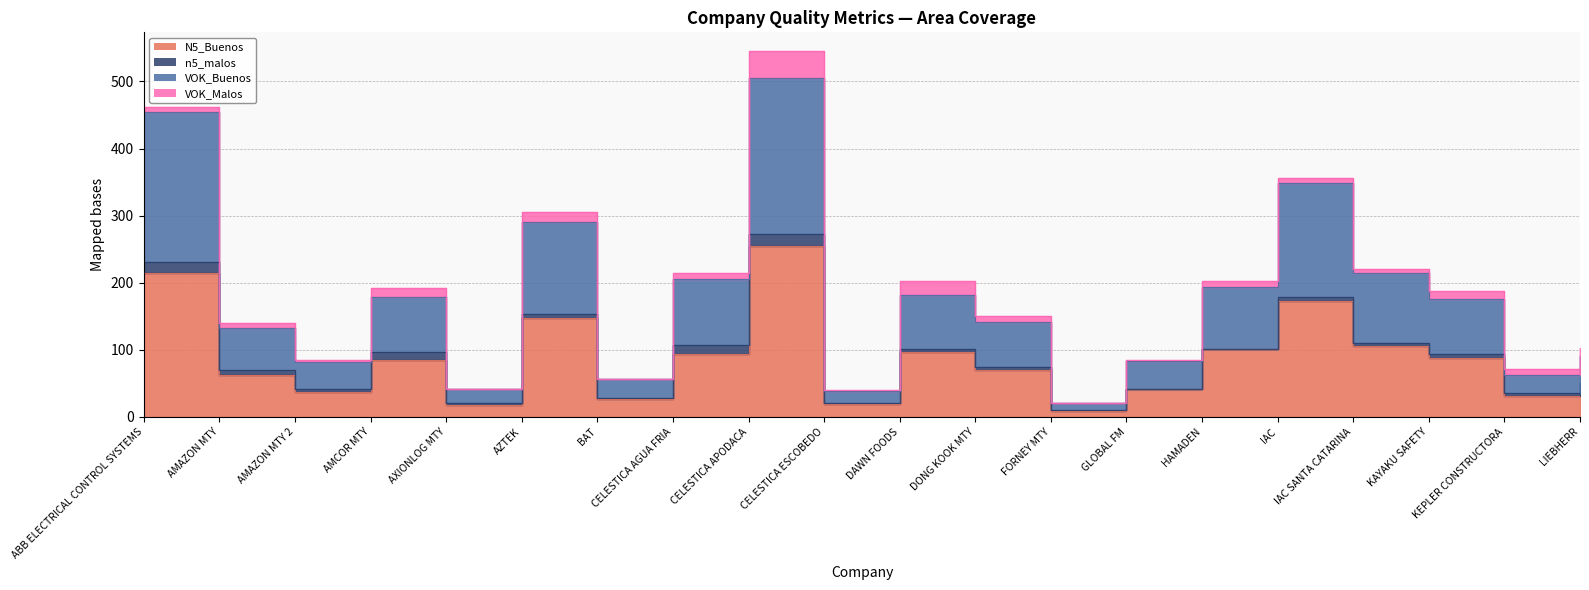

Does the chart display data point markers on the line(s)?

No